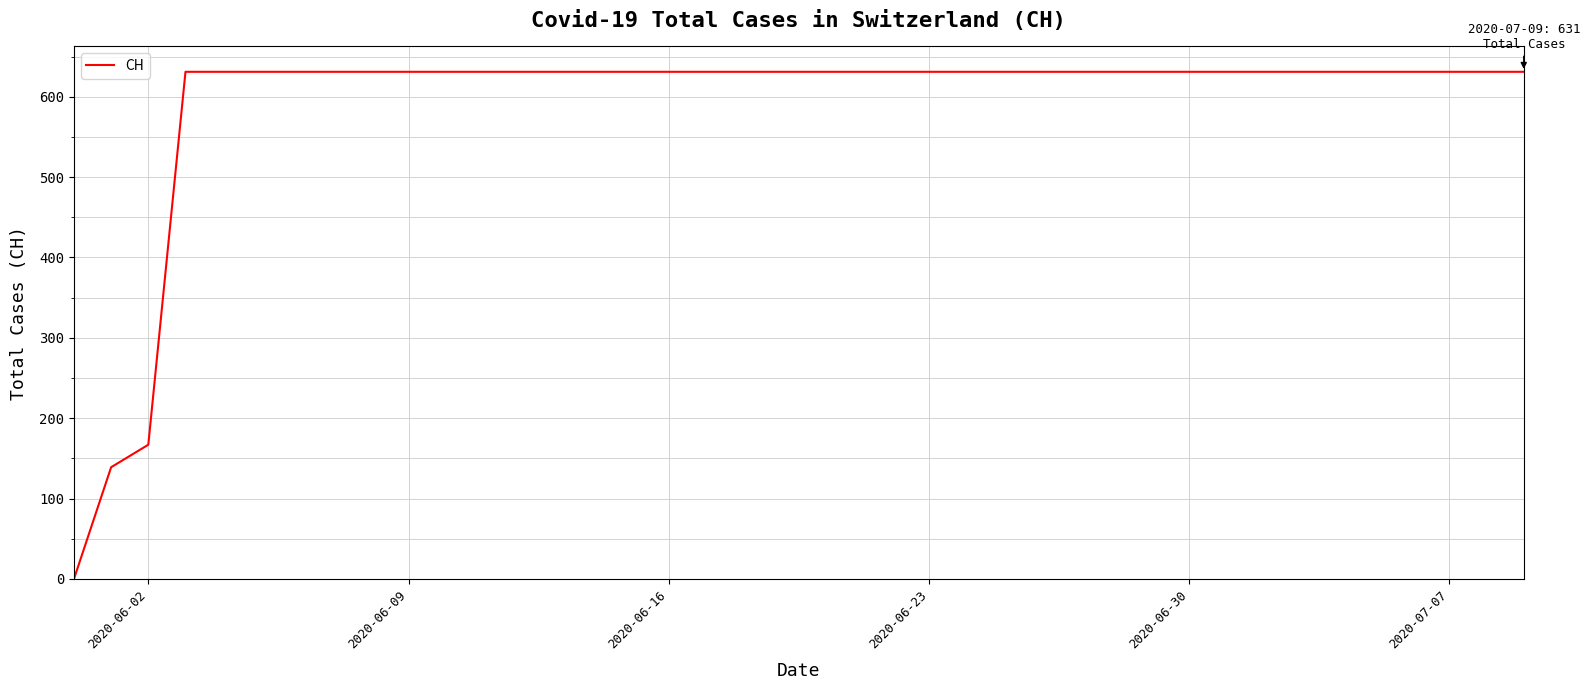

Count the number of data series in this chart.

1